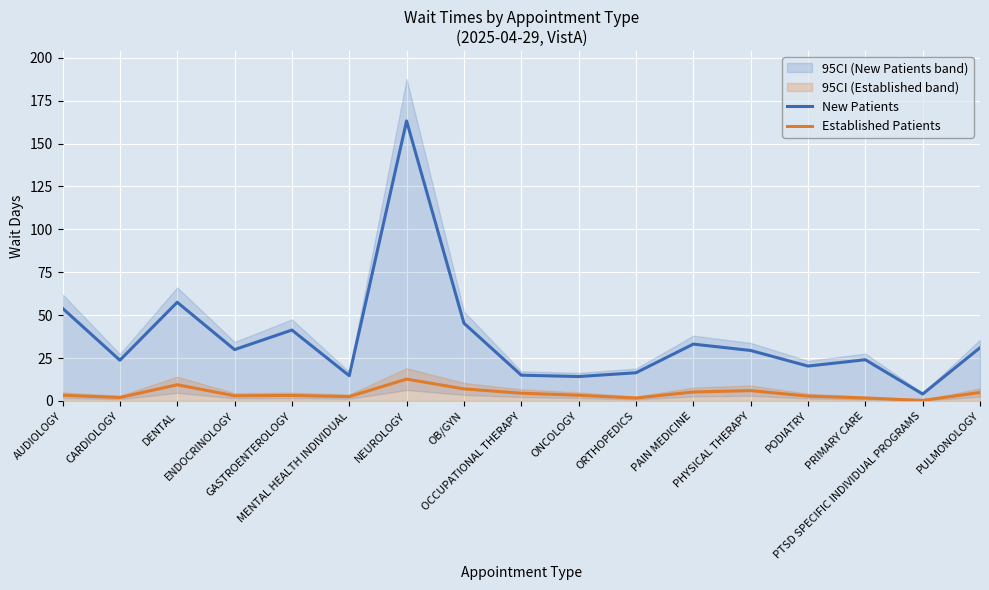

In New Patients, how many points are lower than both neighbors (excluding endpoints)?

6